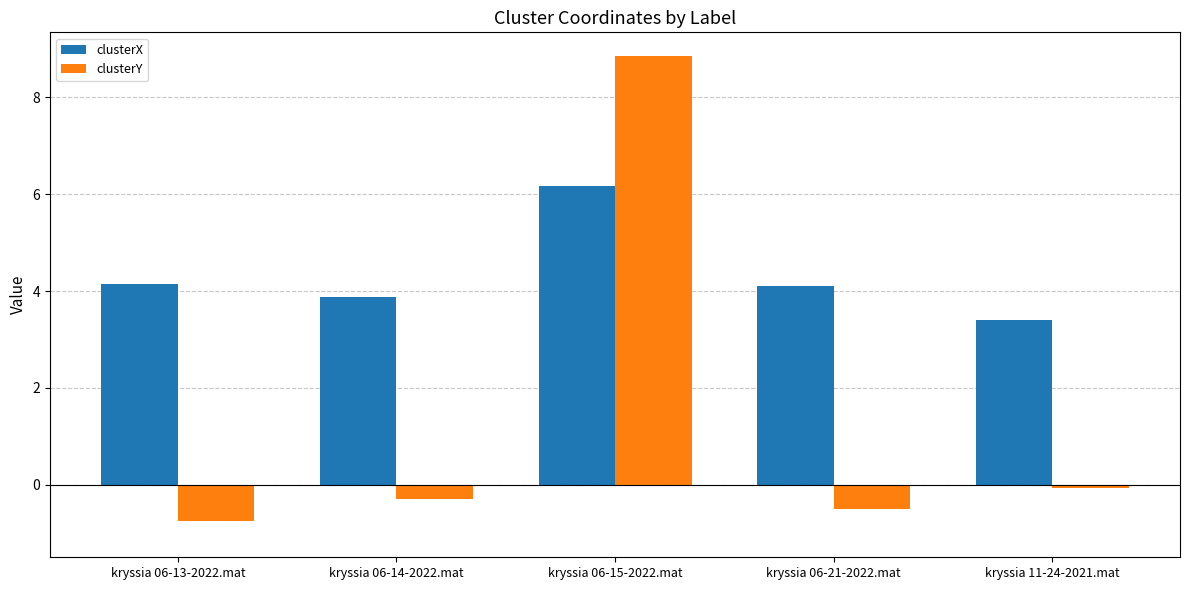

Which series changed the most between kryssia 06-14-2022.mat and kryssia 06-15-2022.mat?

clusterY